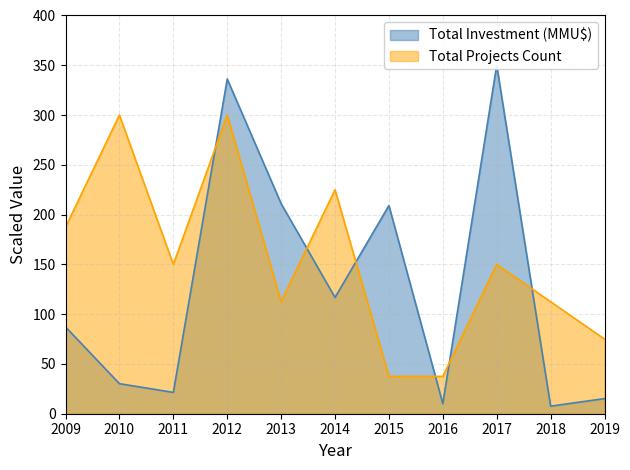

How many lines are shown in the chart?

2